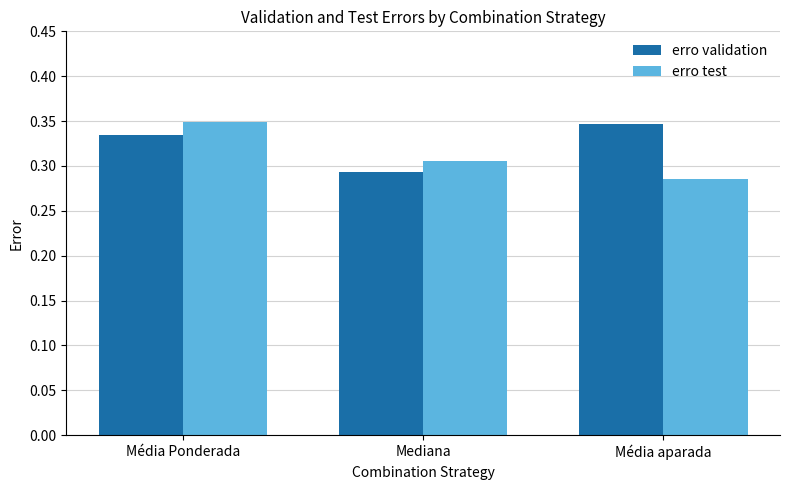

Rank the series by their average value, from lowest to highest.

erro test, erro validation